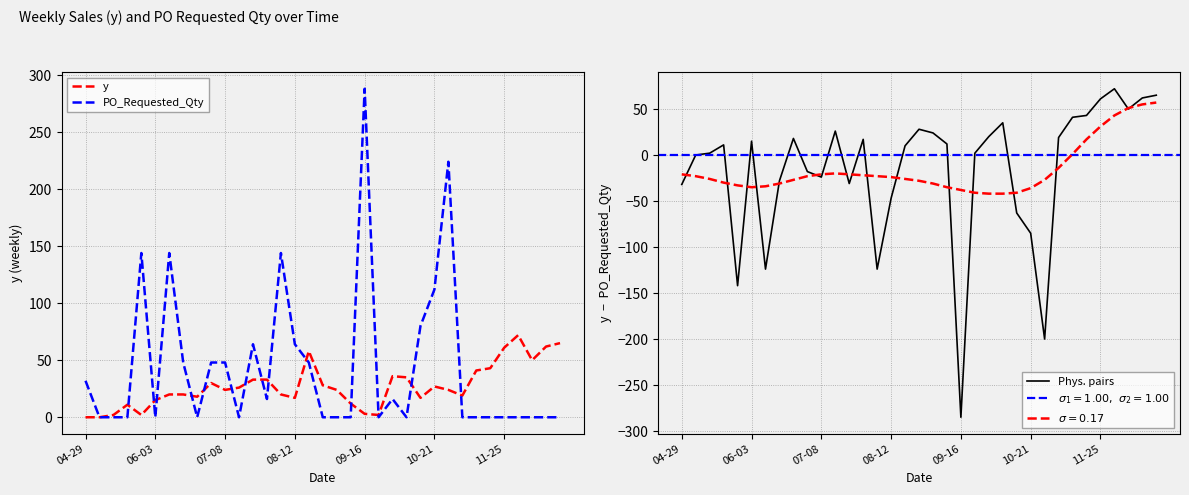

Which category has the highest value in the PO_Requested_Qty series?

09-16